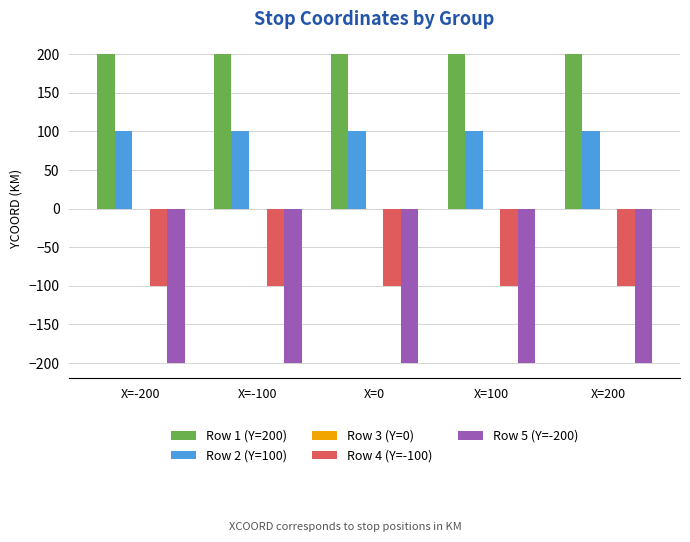

The value of Row 5 (Y=-200) at X=100 is -200. True or false?

True